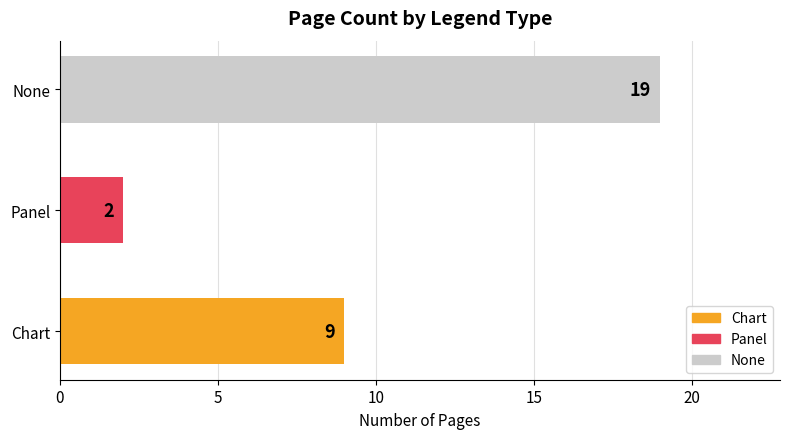

Reading top to bottom, extract all data points from this chart.

None=19	Panel=2	Chart=9